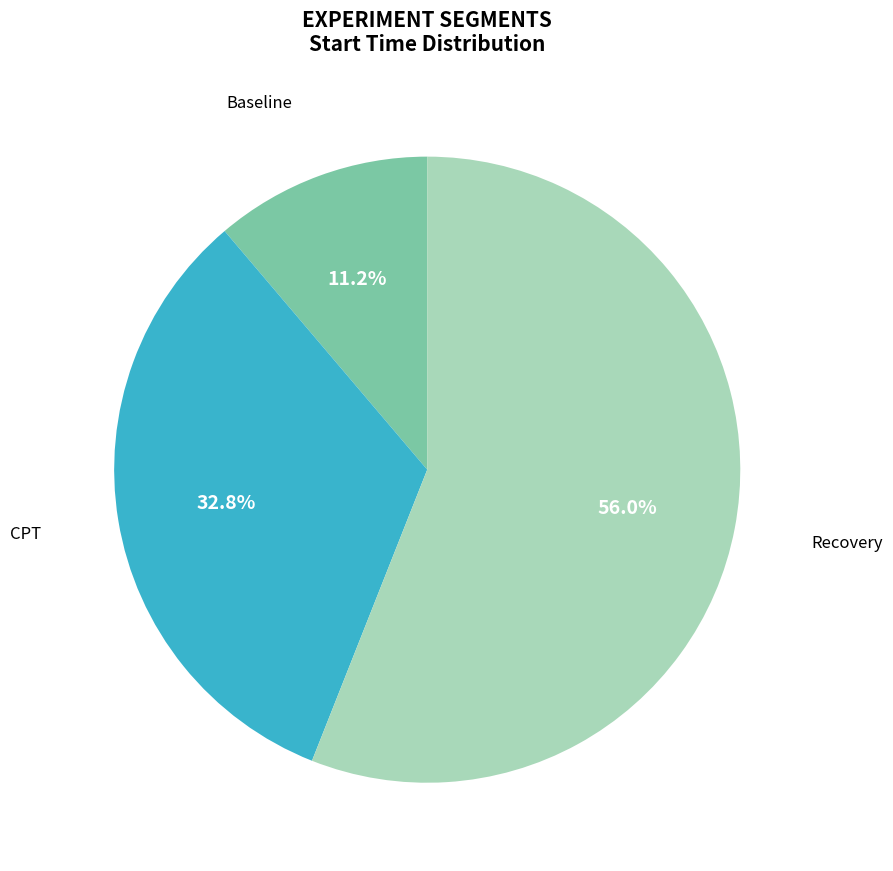

Rank the categories by value from highest to lowest.

Recovery, CPT, Baseline